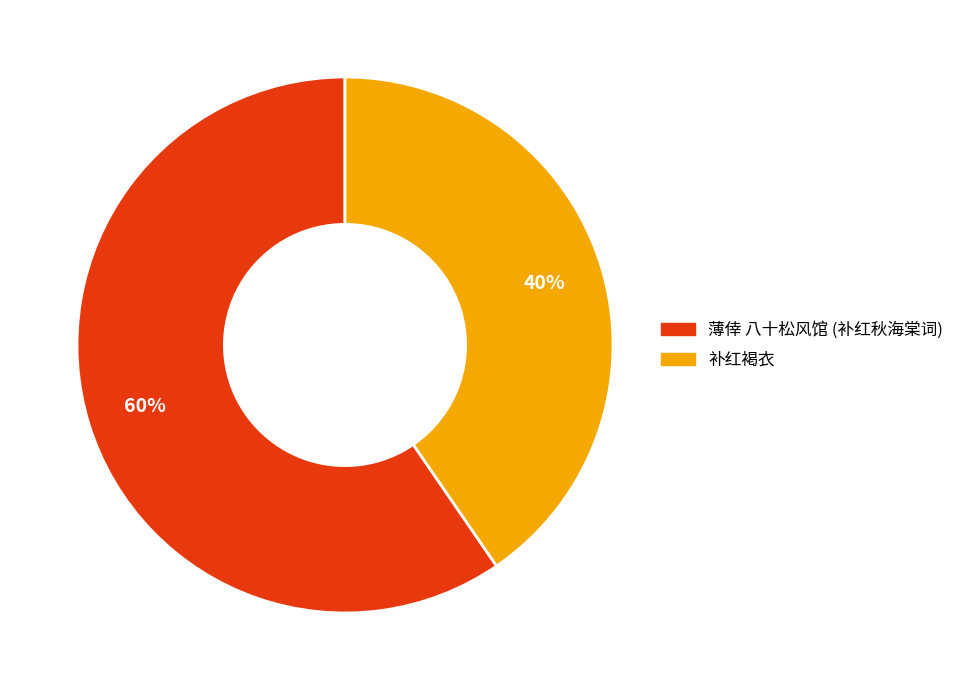

Count the number of slices in the pie.

2